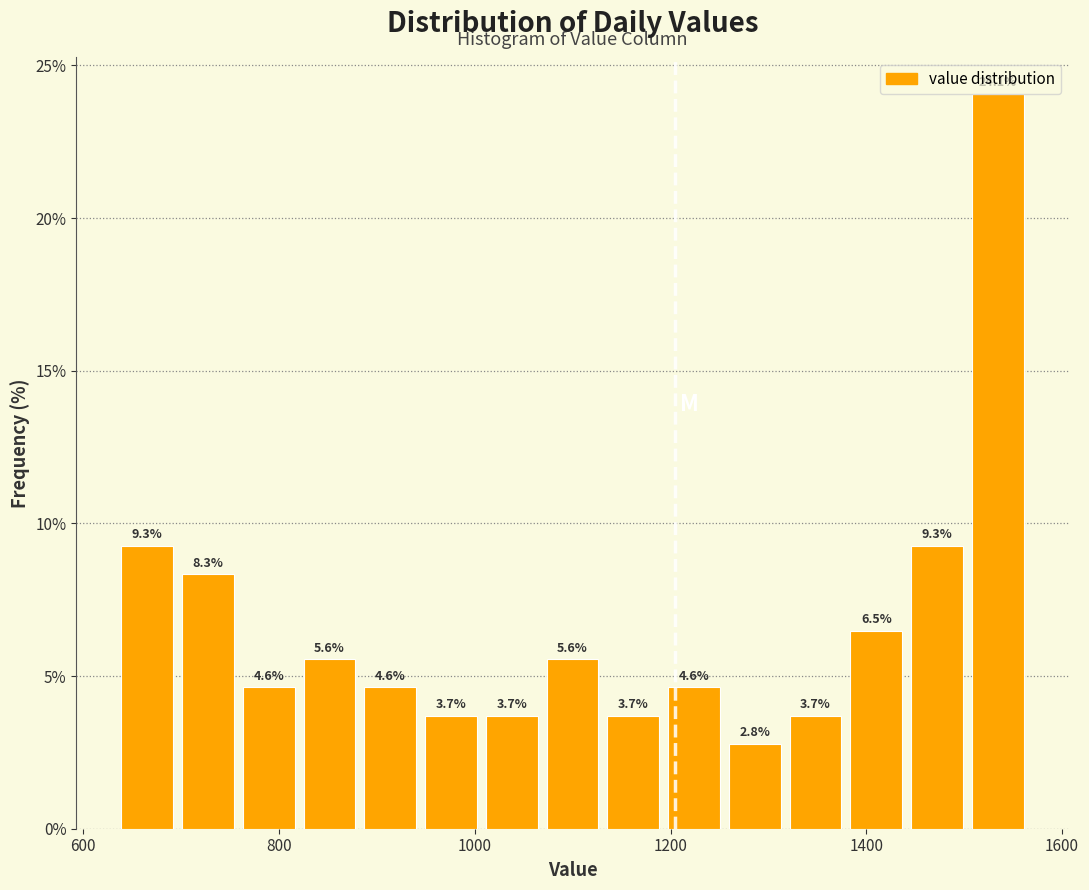

Read against the x-axis, roughly where is the centre of the tallest bar?

1540